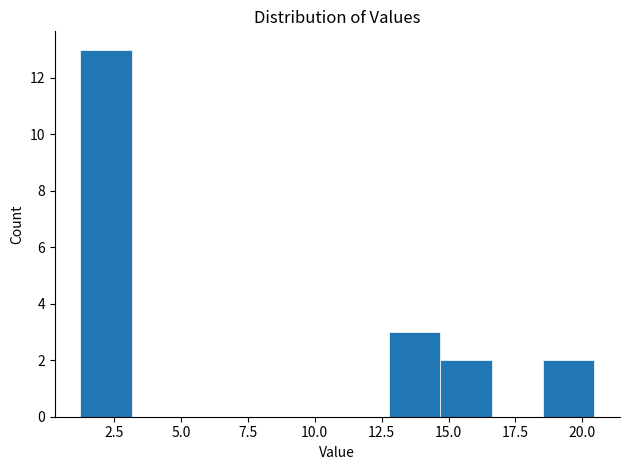

Around what value on the x-axis is the tallest bar? Give the approximate position of its centre, as read against the axis.

2.0